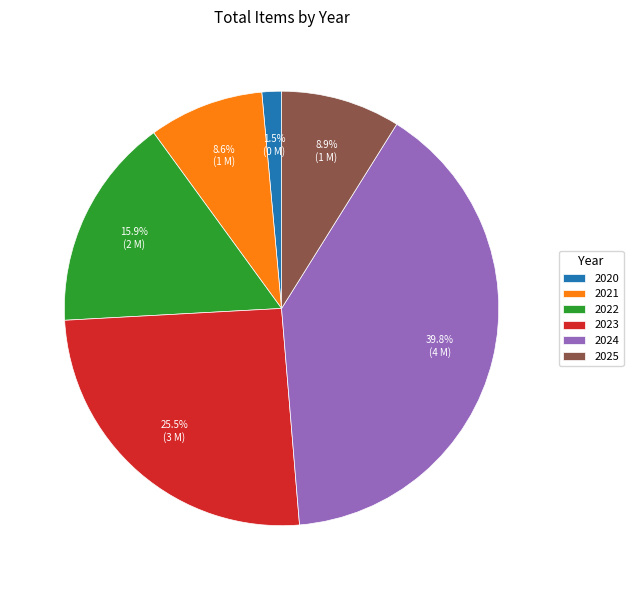

Does 2025 represent more than half of the total?

No